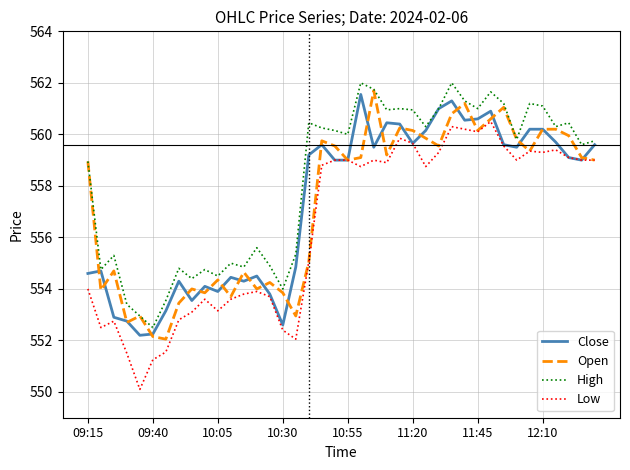

True or false: Low and High cross at least once.

False